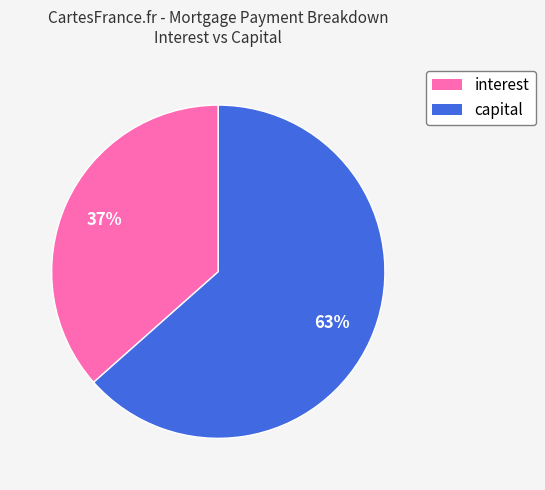

To the nearest percent, what portion does capital represent?

63%